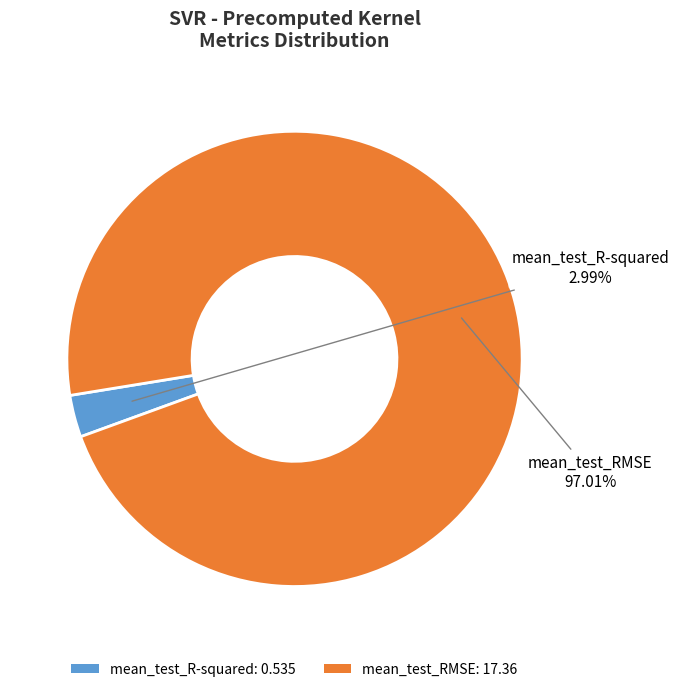

To the nearest percent, what percentage of the pie is mean_test_RMSE?

97%